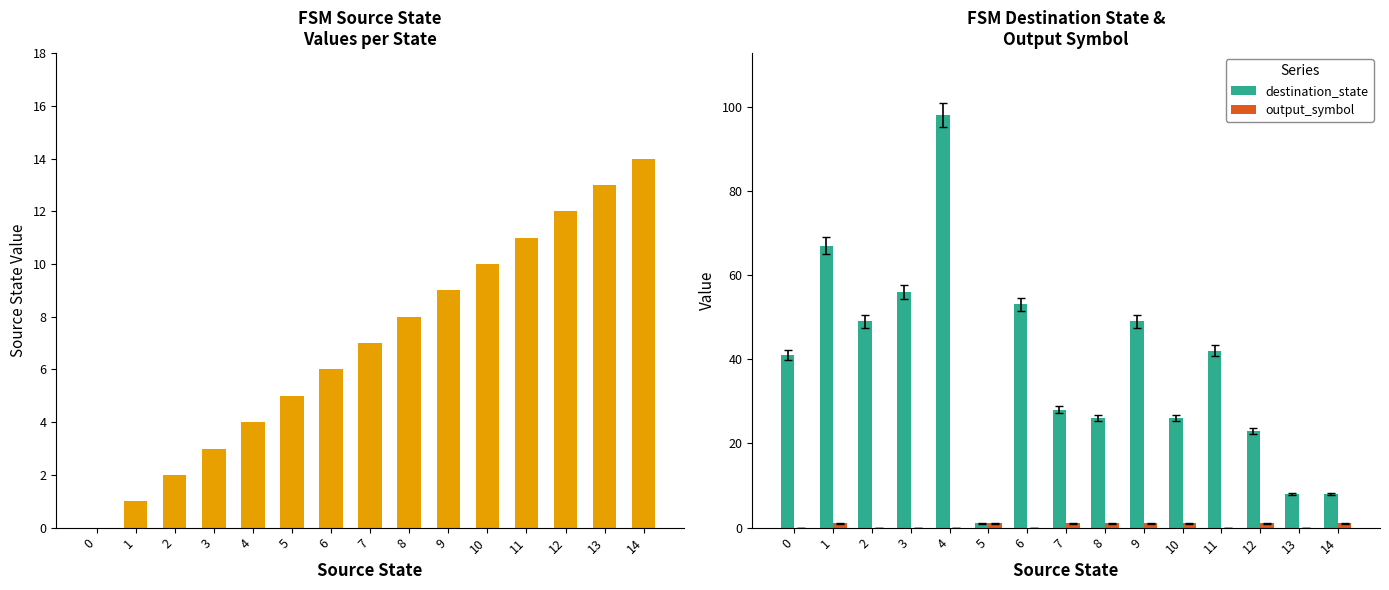

What is the spread (max minus min) of values at 9?

48